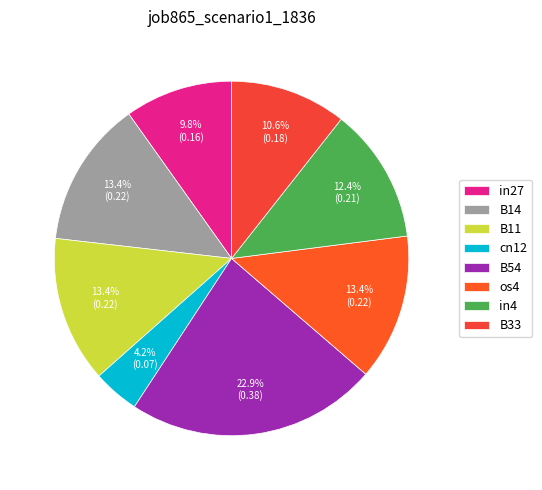

The in4 slice represents 4% of the pie. True or false?

False